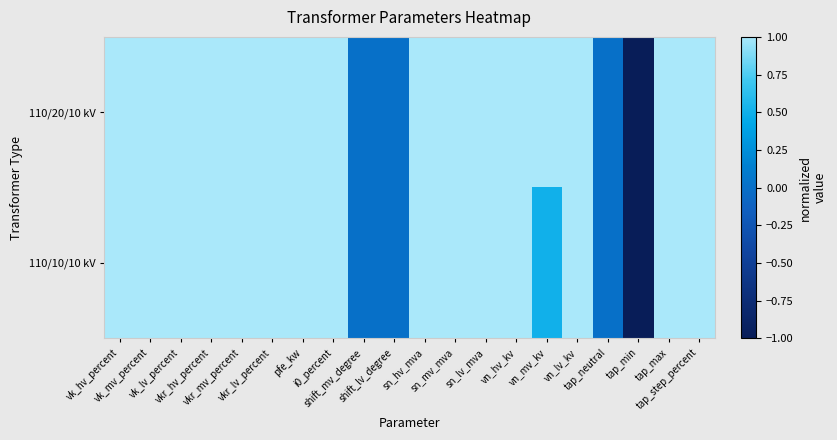

Rank the series at i0_percent from highest to lowest value.

110/20/10 kV, 110/10/10 kV